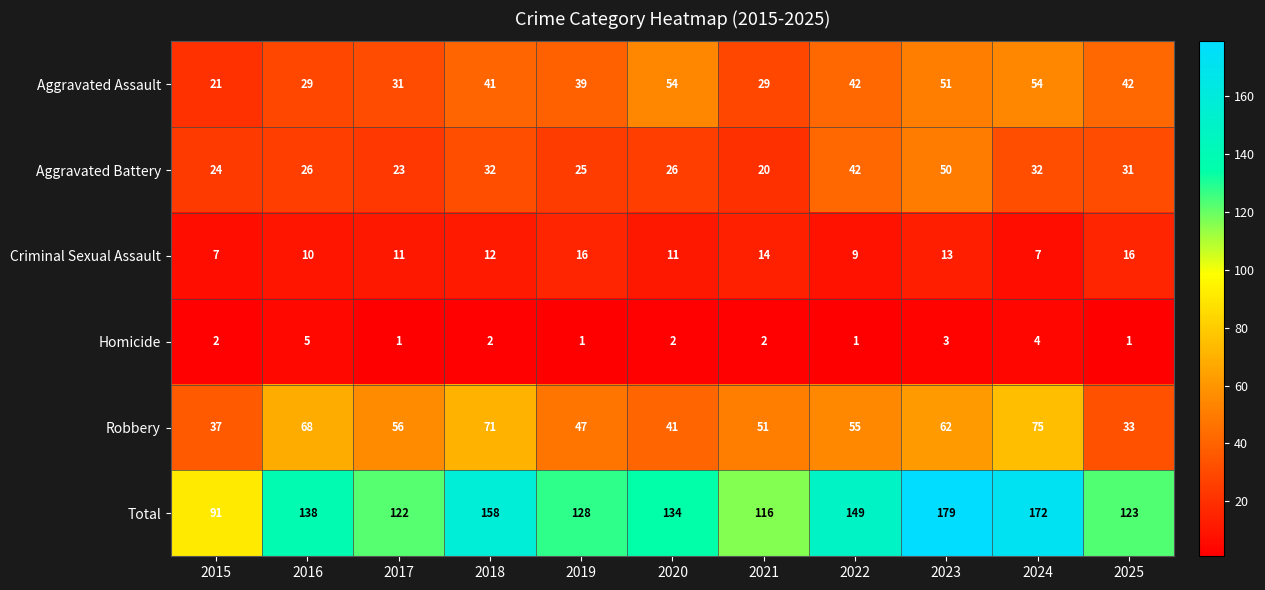

How many data points does each series have?

11